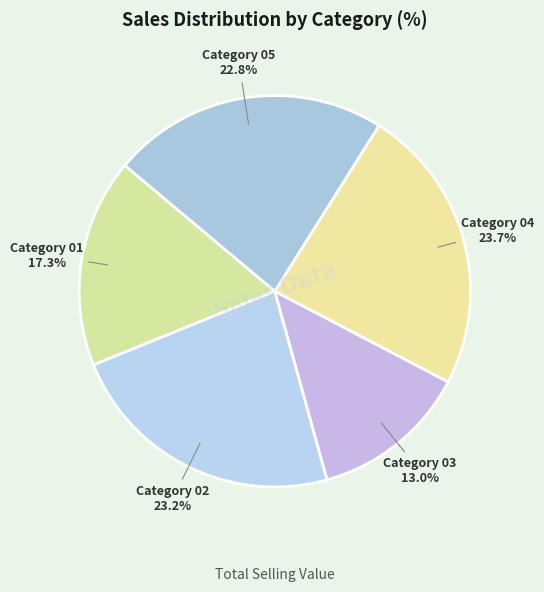

Does Category 01 account for over 50% of the chart?

No